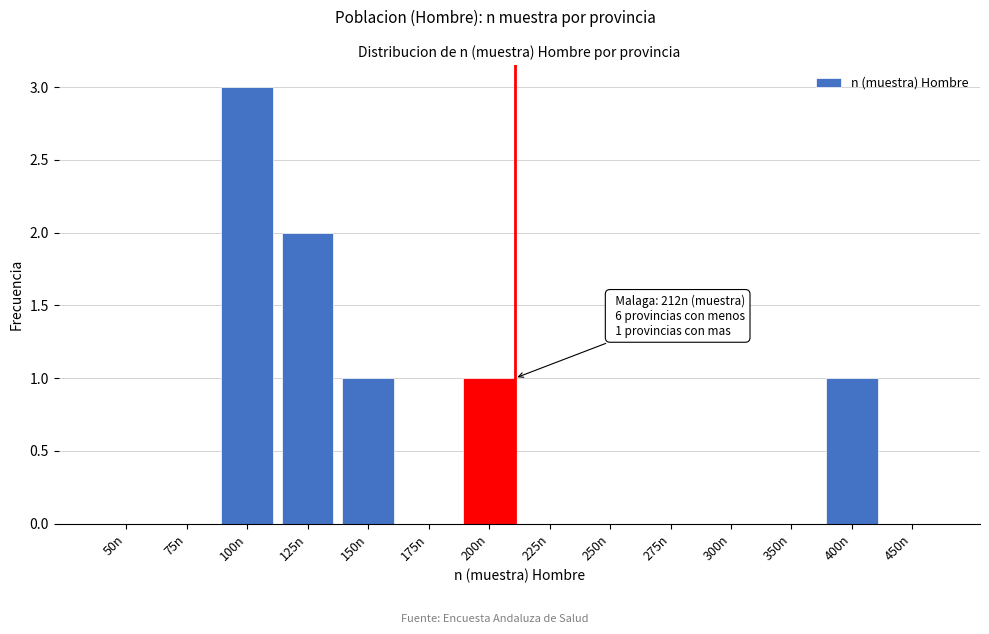

Reading left to right, transcribe all the data shown in this chart.

50n=0	75n=0	100n=3	125n=2	150n=1	175n=0	200n=1	225n=0	250n=0	275n=0	300n=0	350n=0	400n=1	450n=0